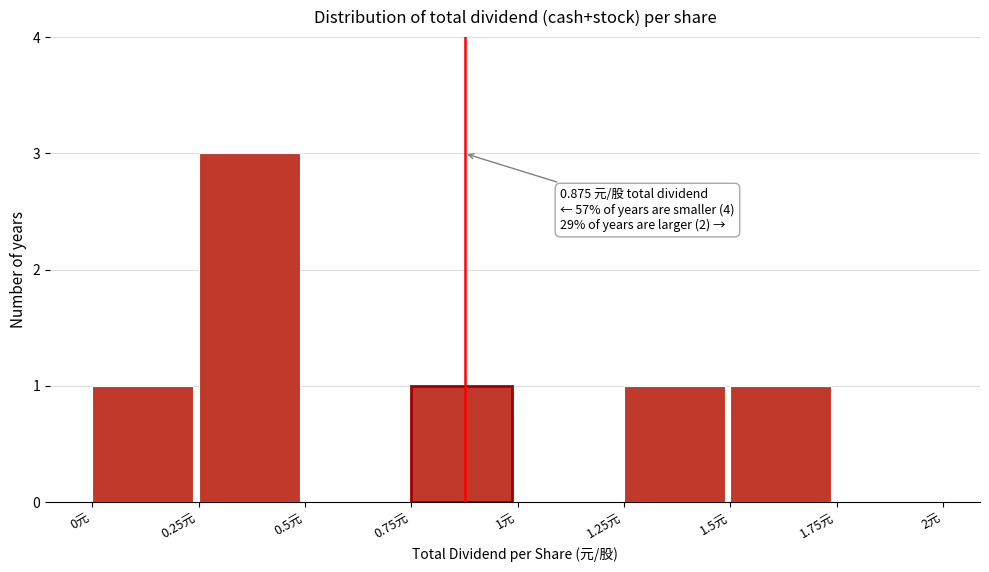

Which range on the x-axis has the tallest bar?

0.25 to 0.50